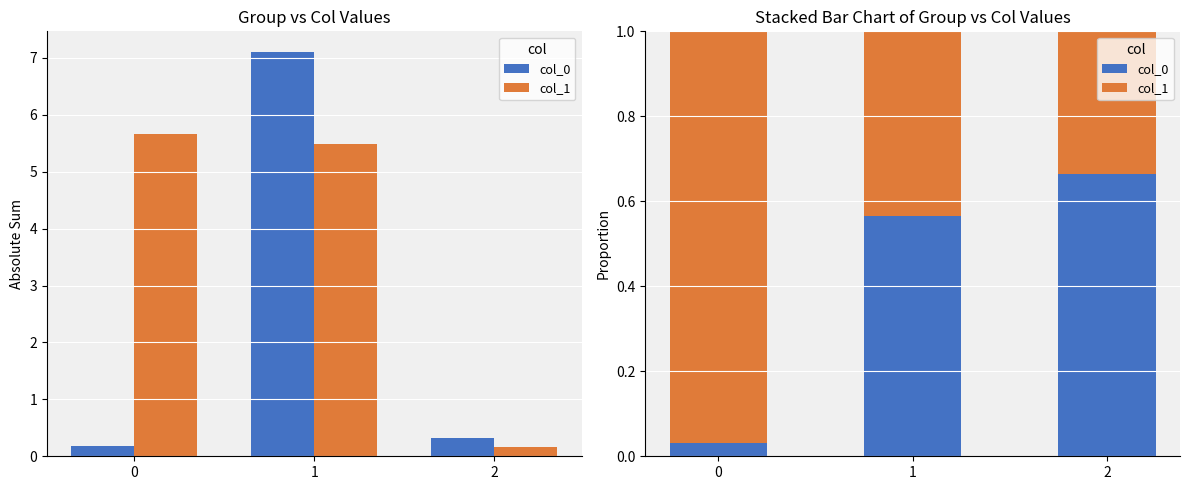

How many data points does each series have?

3